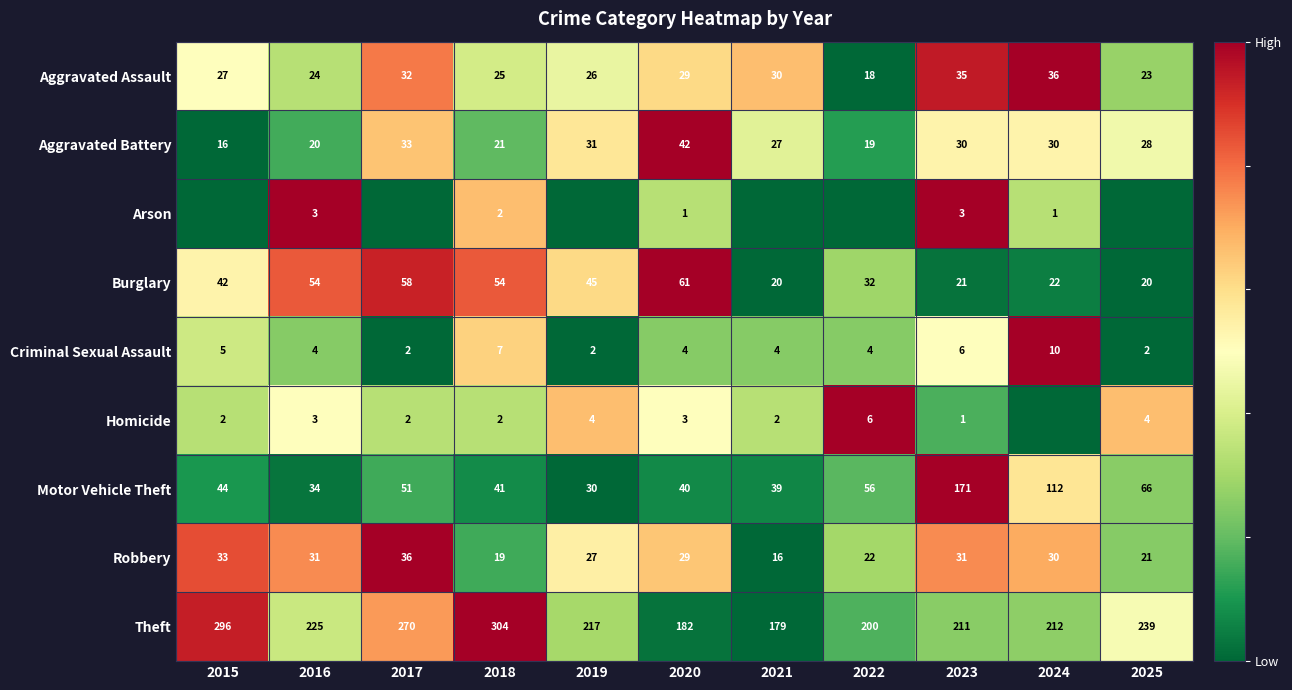

Count the number of data series in this chart.

9